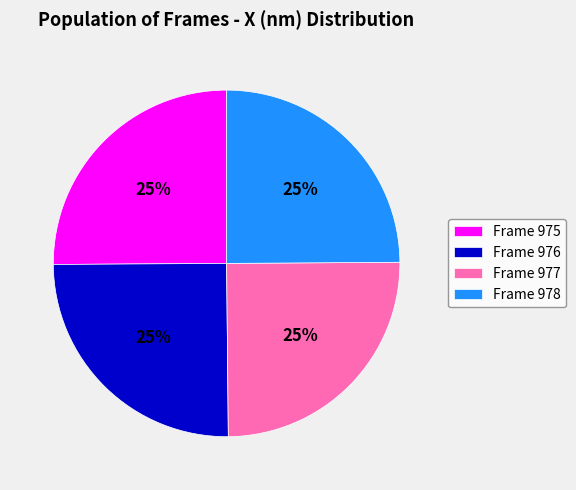

What is the ratio of the value at Frame 976 to the value at Frame 975?

1.0